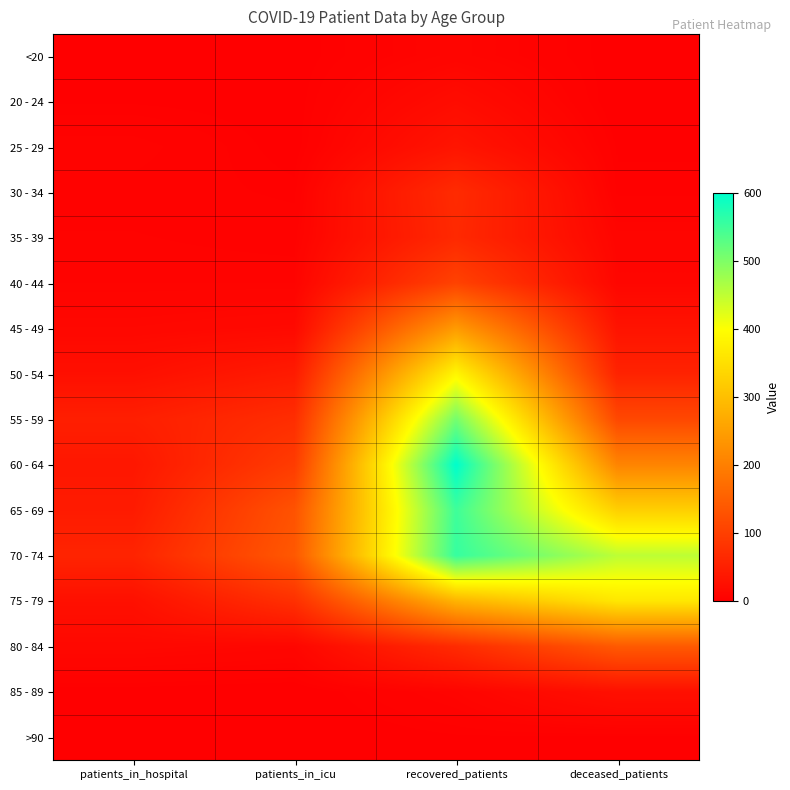

At which category is the sum across all series the highest?

recovered_patients